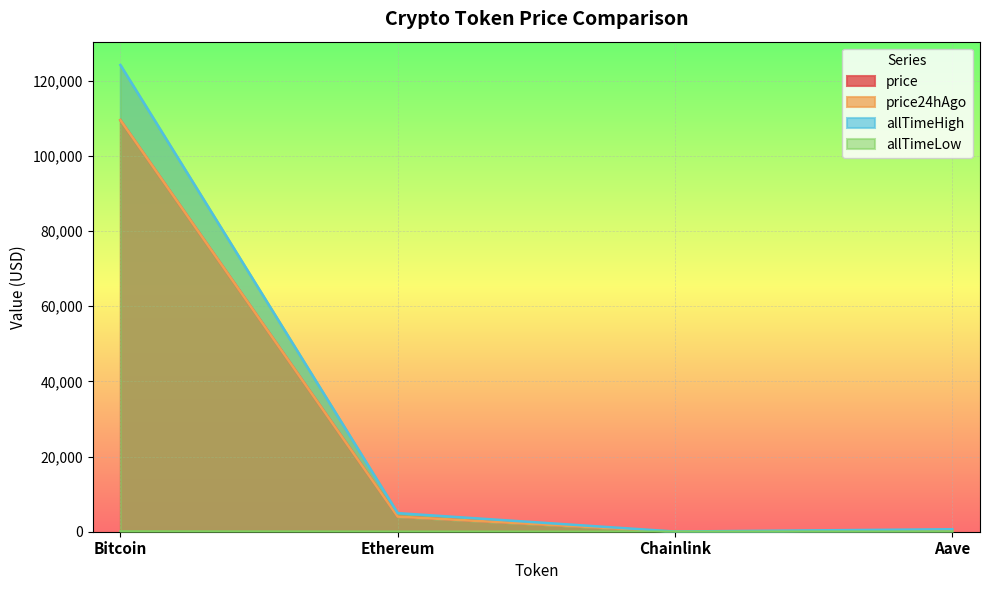

What position from the right is Ethereum?

3